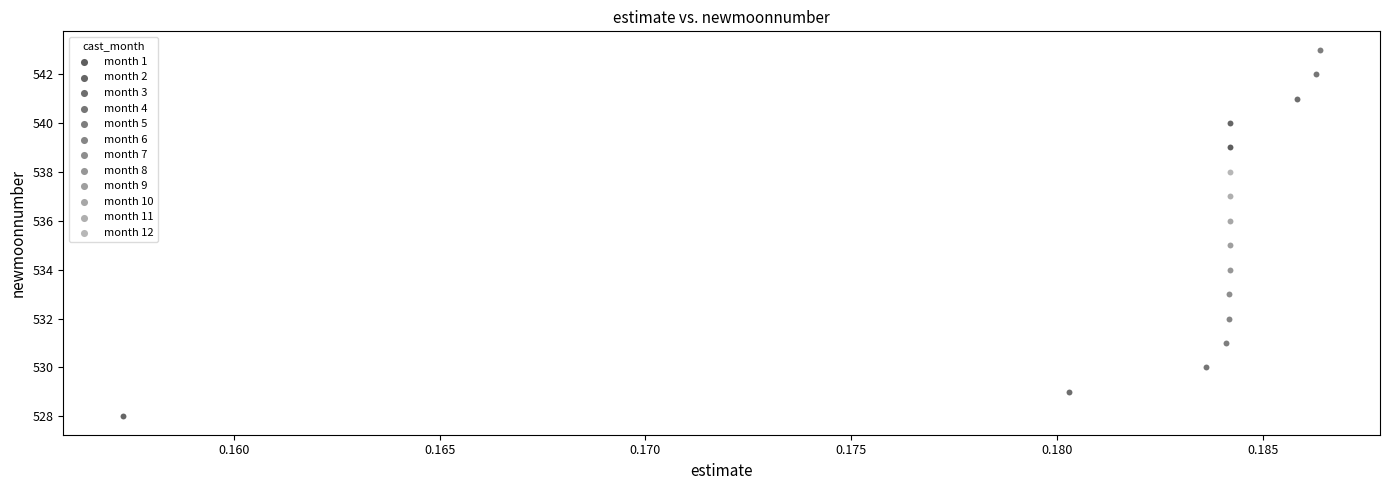

What are all the series names shown in the legend?

month 1, month 2, month 3, month 4, month 5, month 6, month 7, month 8, month 9, month 10, month 11, month 12